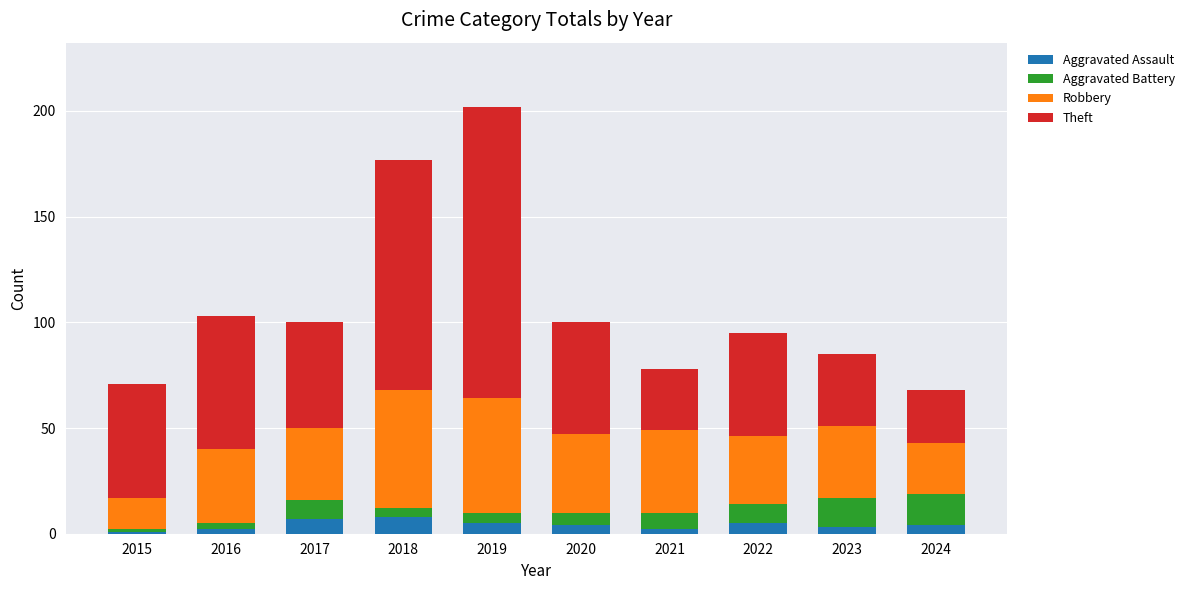

What is the highest value of the Aggravated Assault series?

8